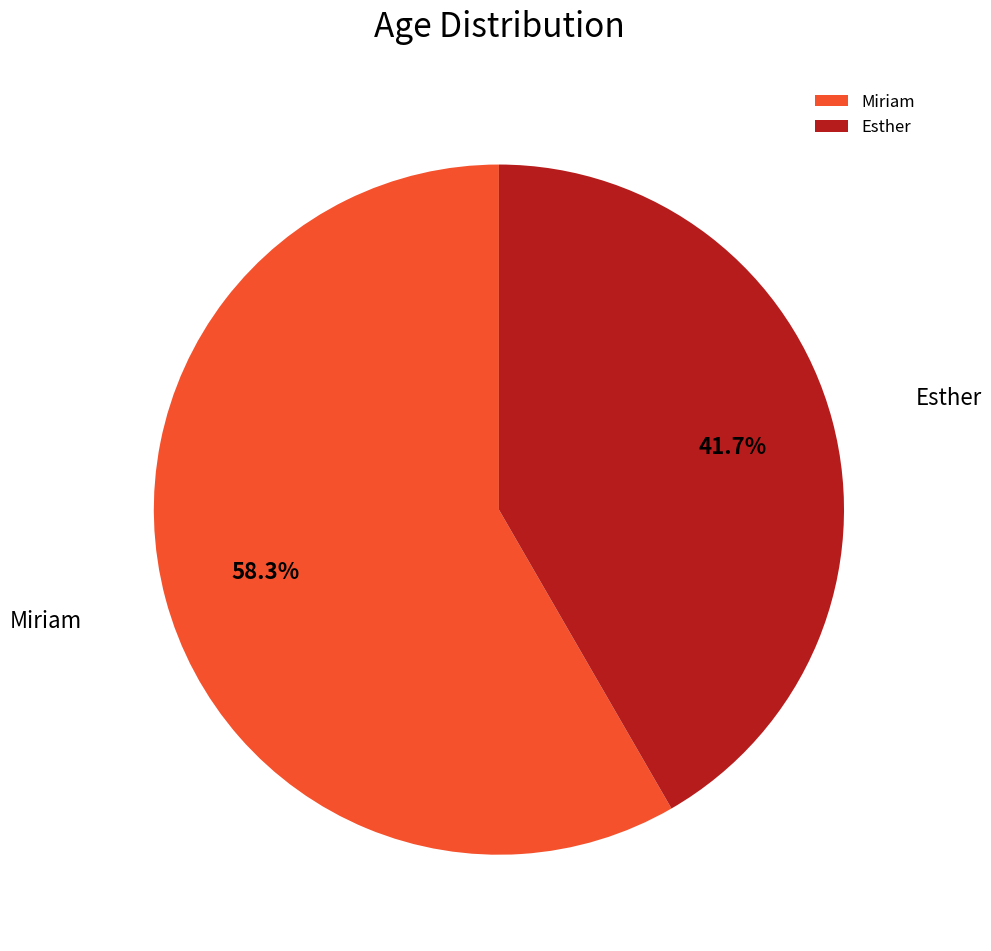

To the nearest percent, what is the combined percentage of Esther and Miriam?

100%